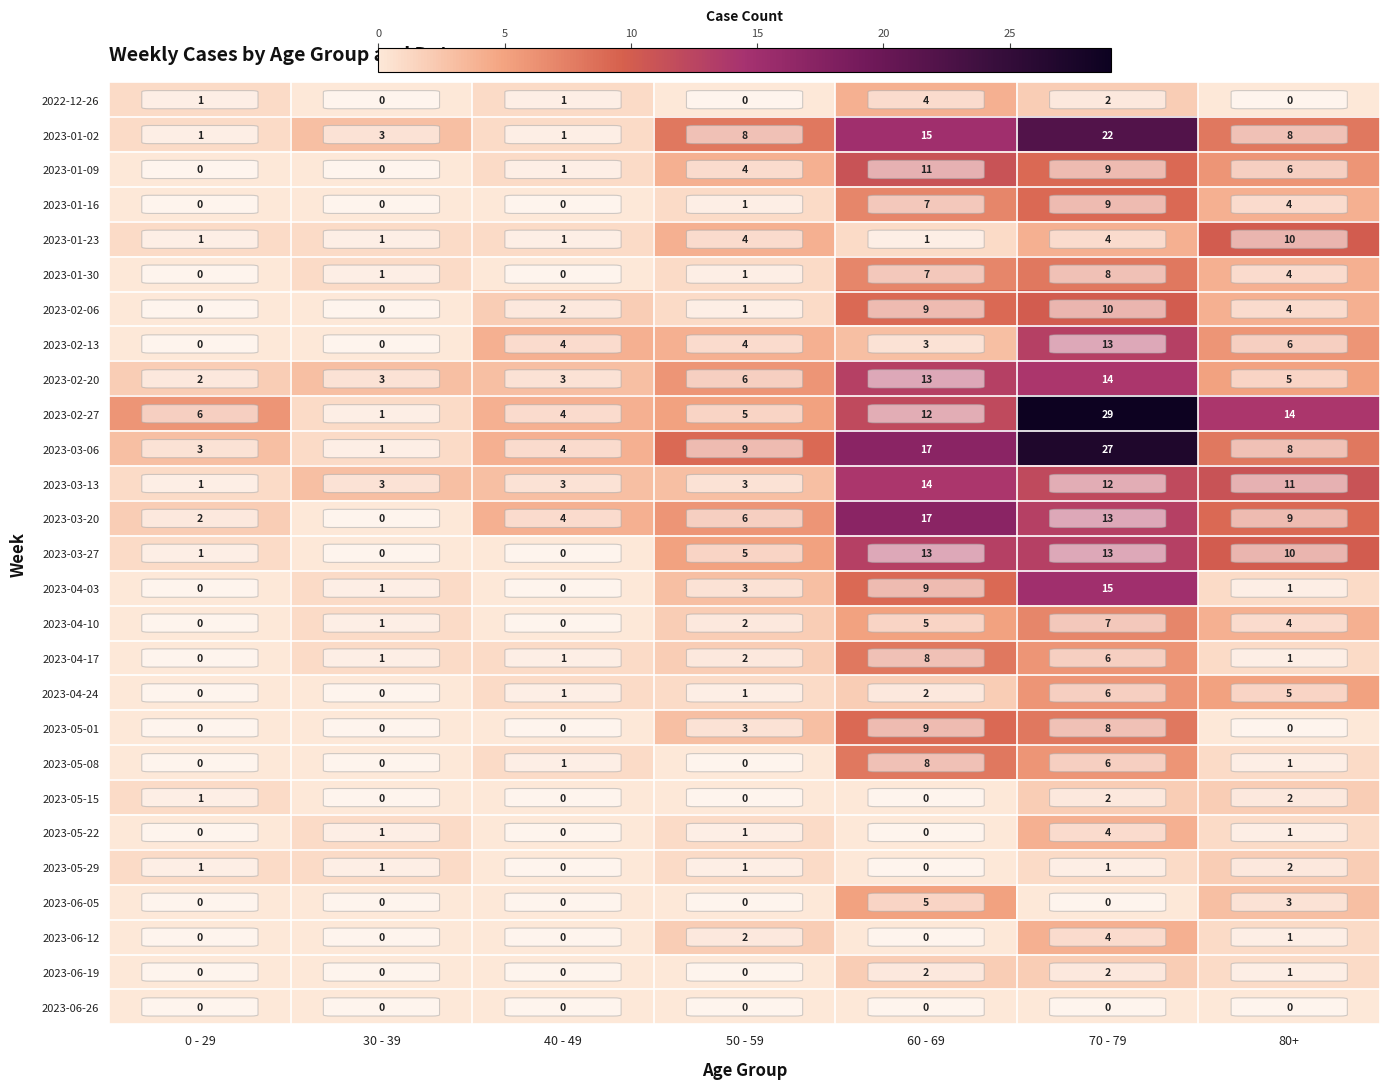

Where is 2023-04-10 nearest to the value 3?

50 - 59